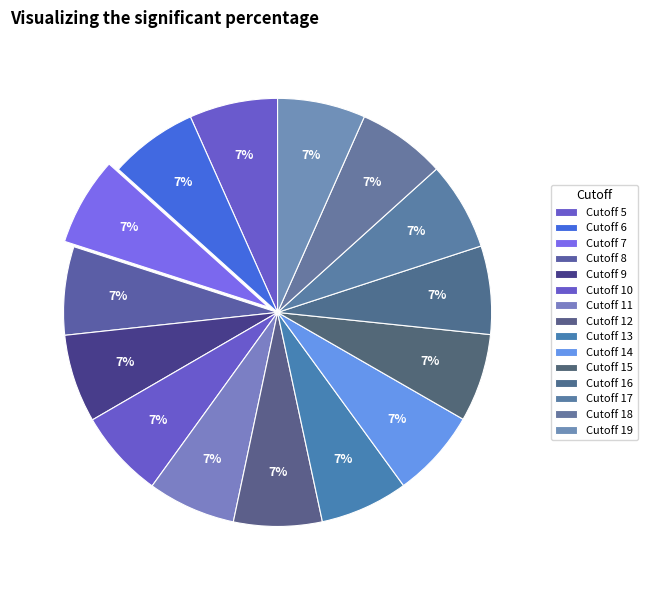

Is there any slice that represents more than half of the pie?

No